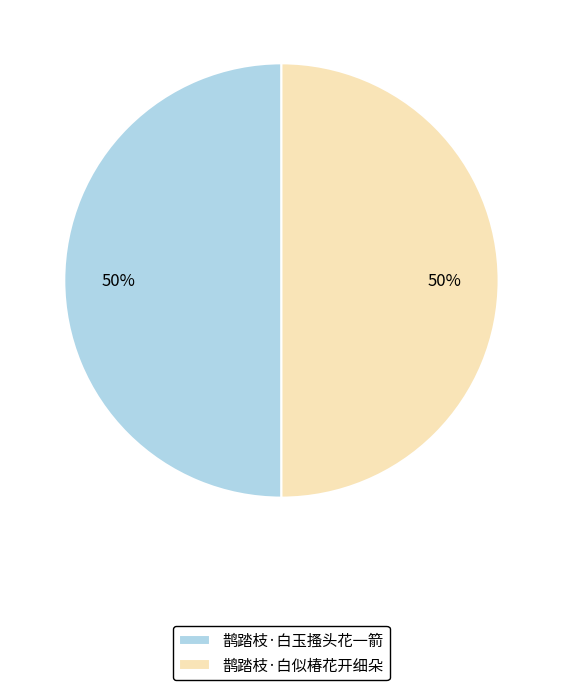

Is it true that 鹊踏枝·白似椿花开细朵 is 50% of the pie?

True